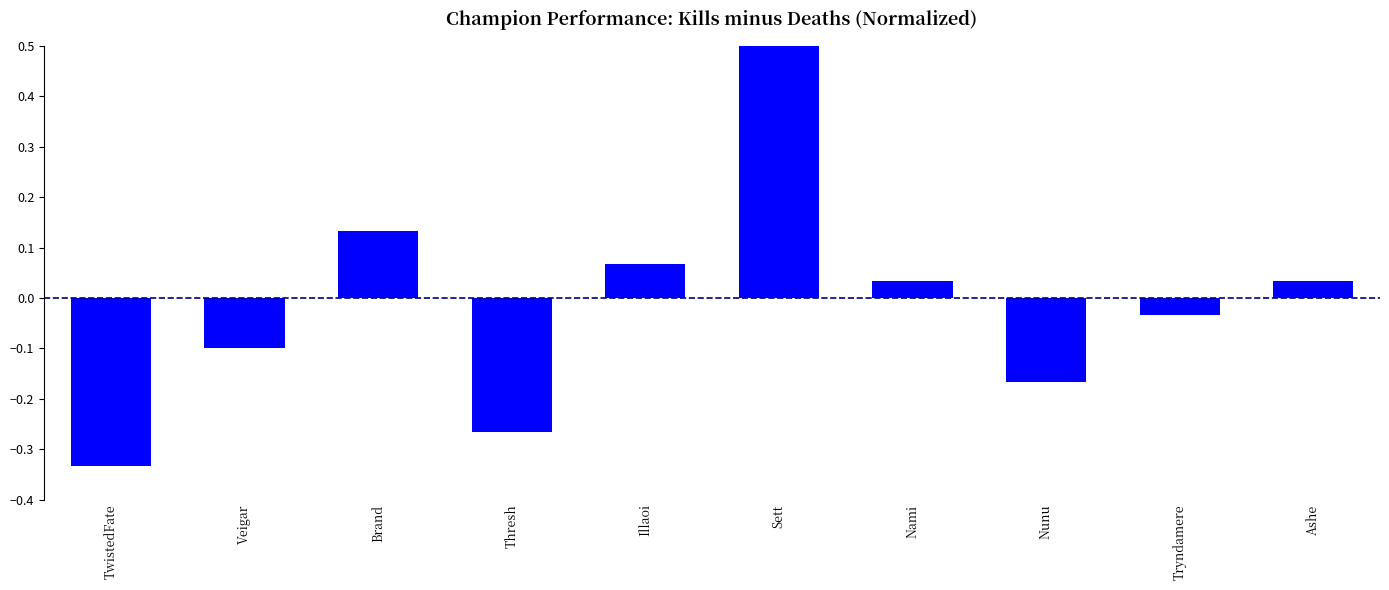

What is the smallest value displayed?

-0.3